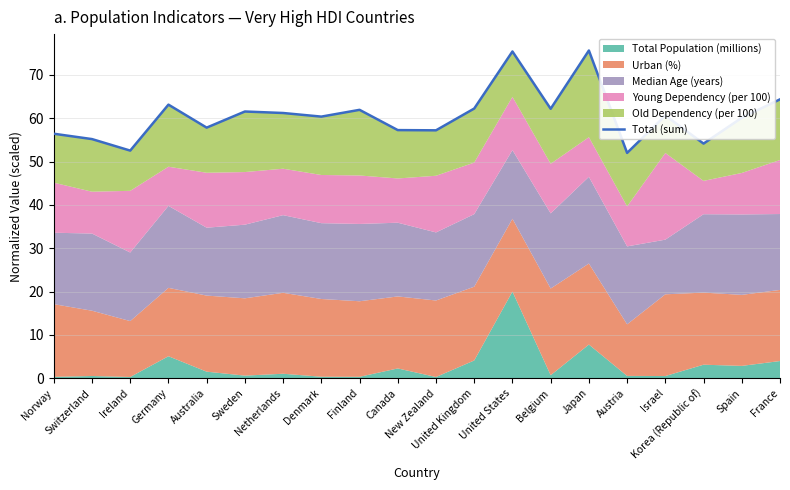

At which label does the data first exceed 60?

Germany